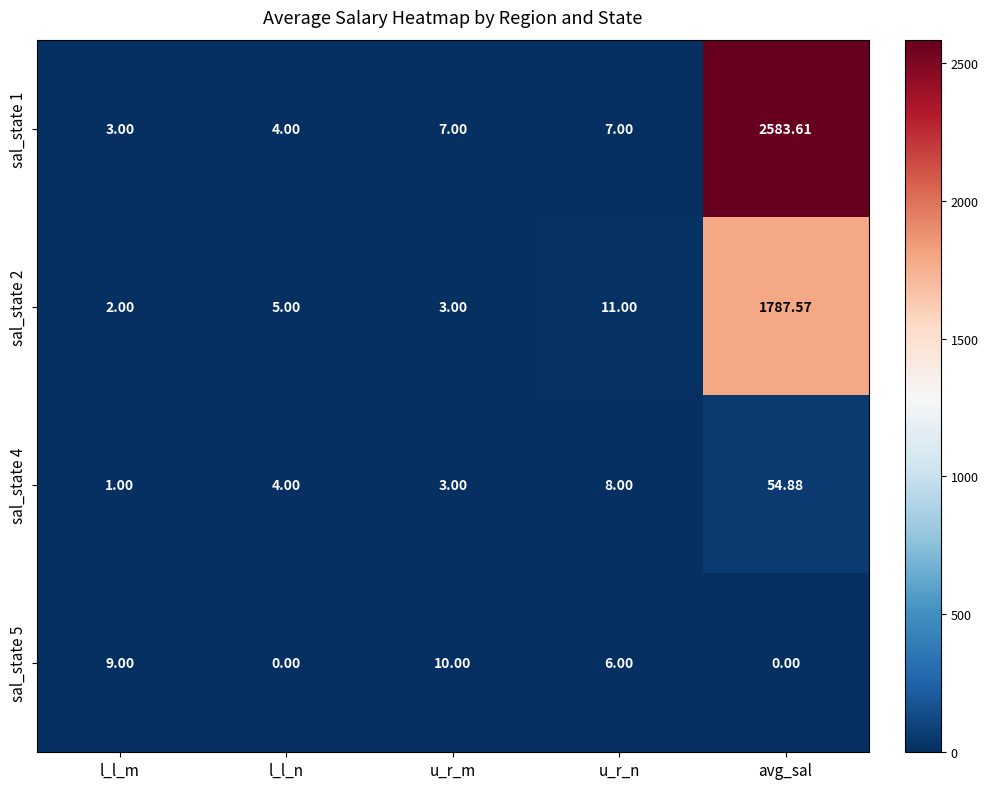

Rank the categories by sal_state 2 value from highest to lowest.

avg_sal, u_r_n, l_l_n, u_r_m, l_l_m